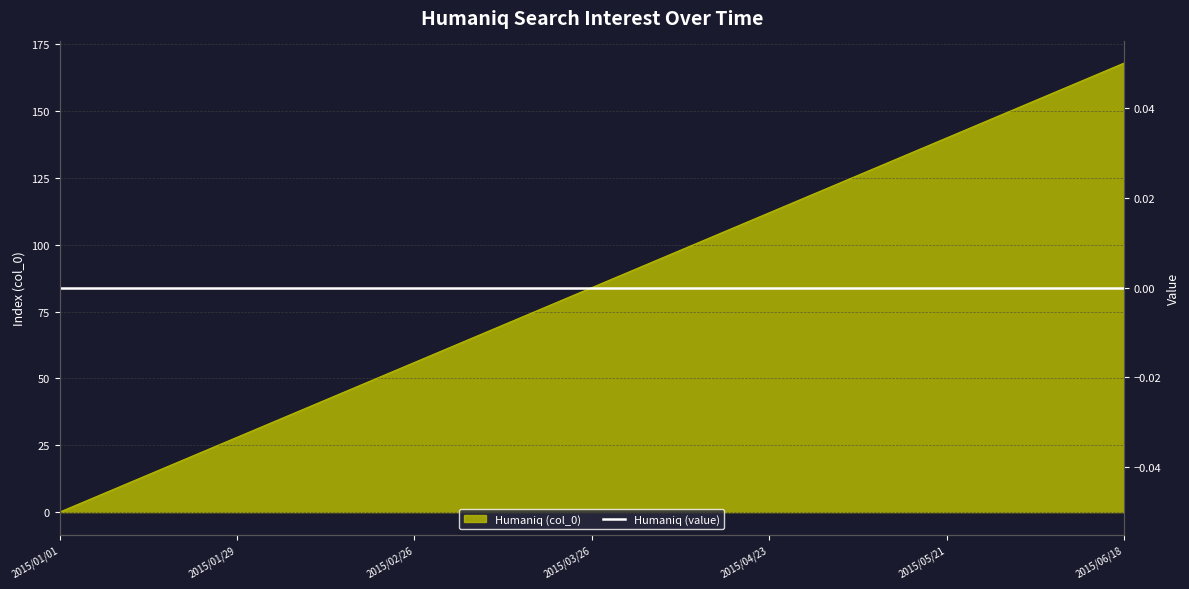

Does the chart display data point markers on the line(s)?

No